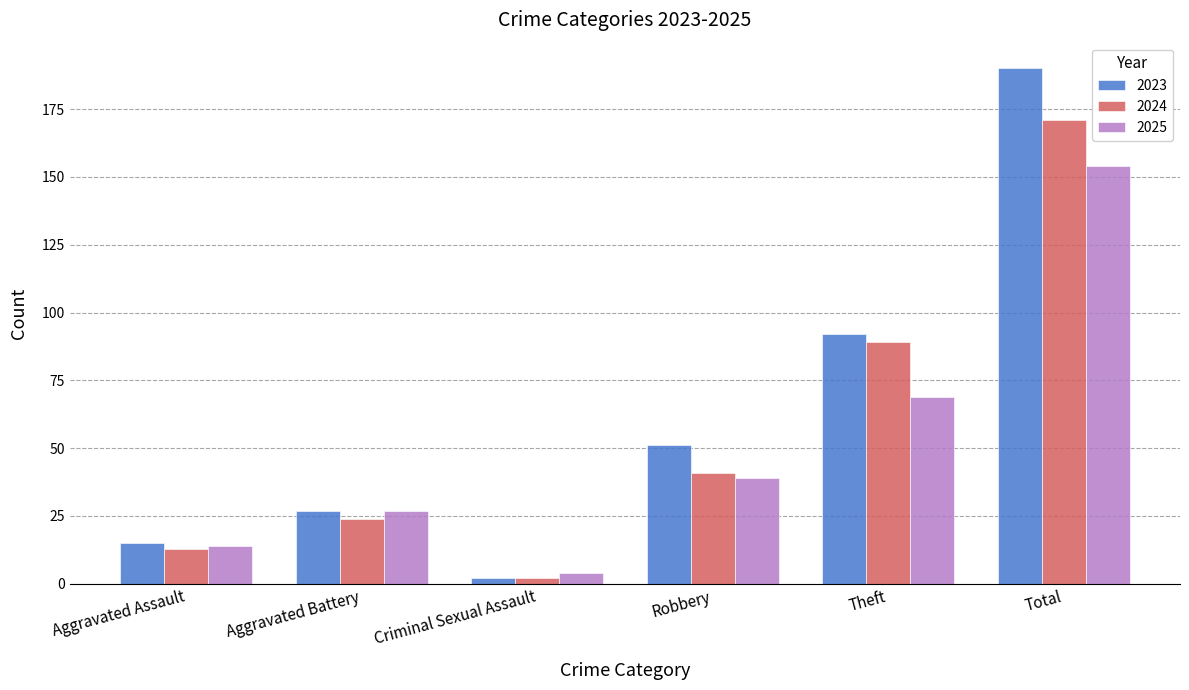

At which label is 2025 closest to 79?

Theft